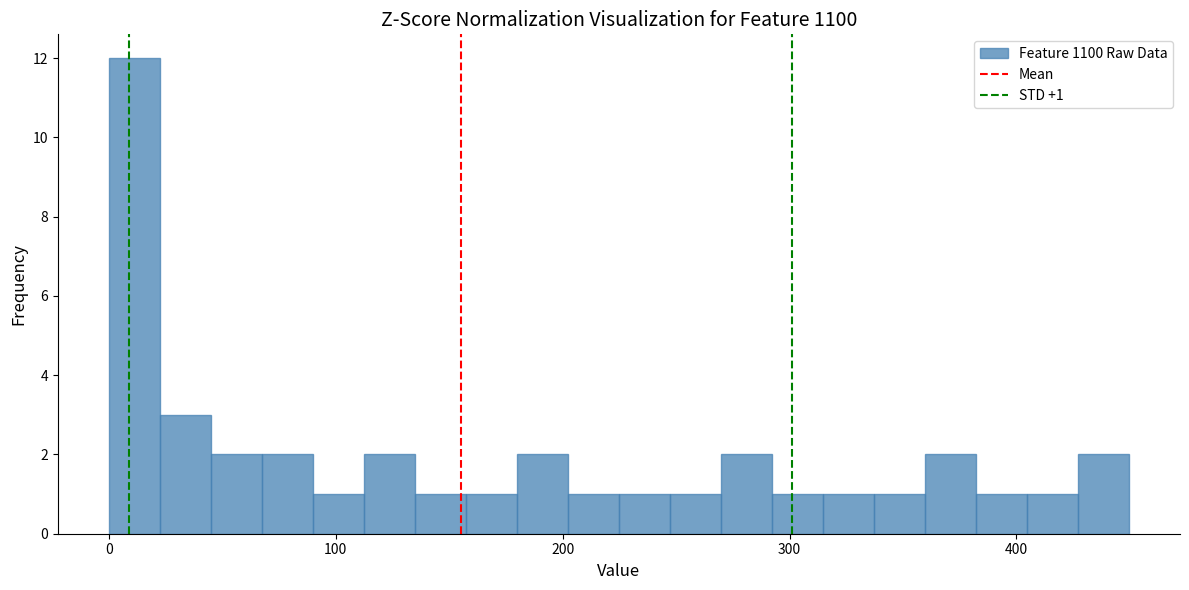

Read against the x-axis, roughly where is the centre of the tallest bar?

10